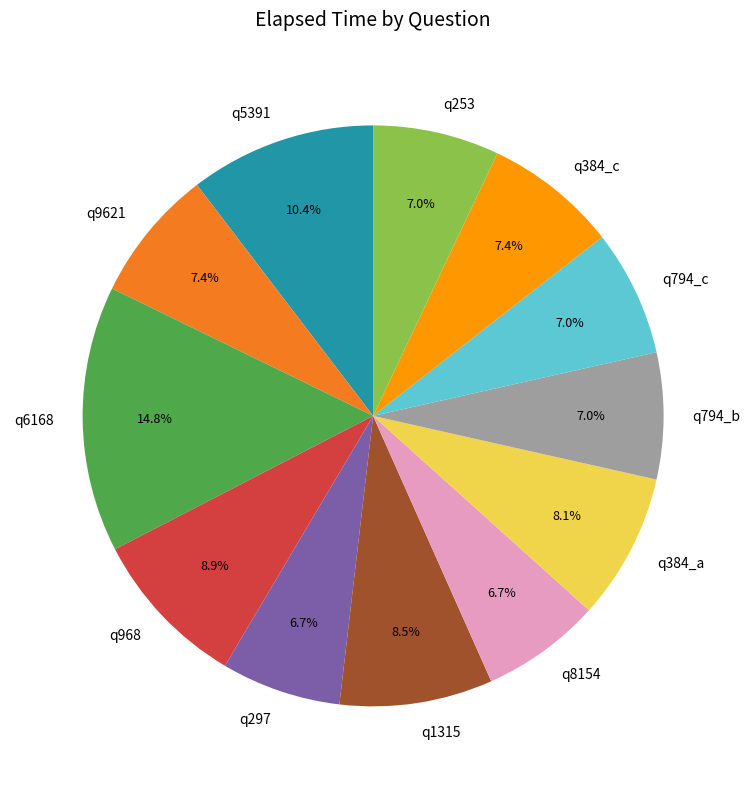

Is there any slice that represents more than half of the pie?

No